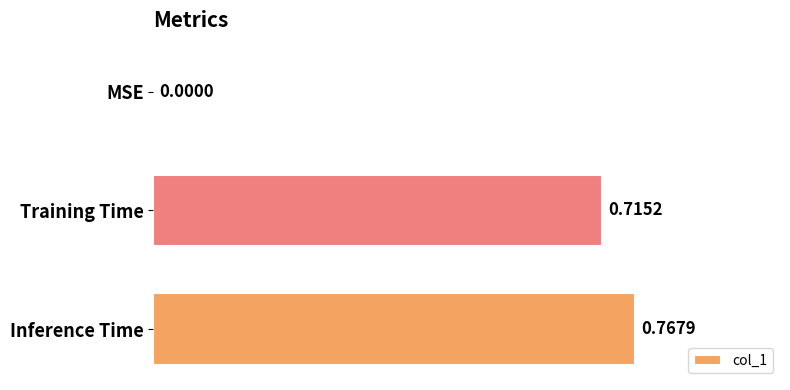

What is the sum of all values?

1.5